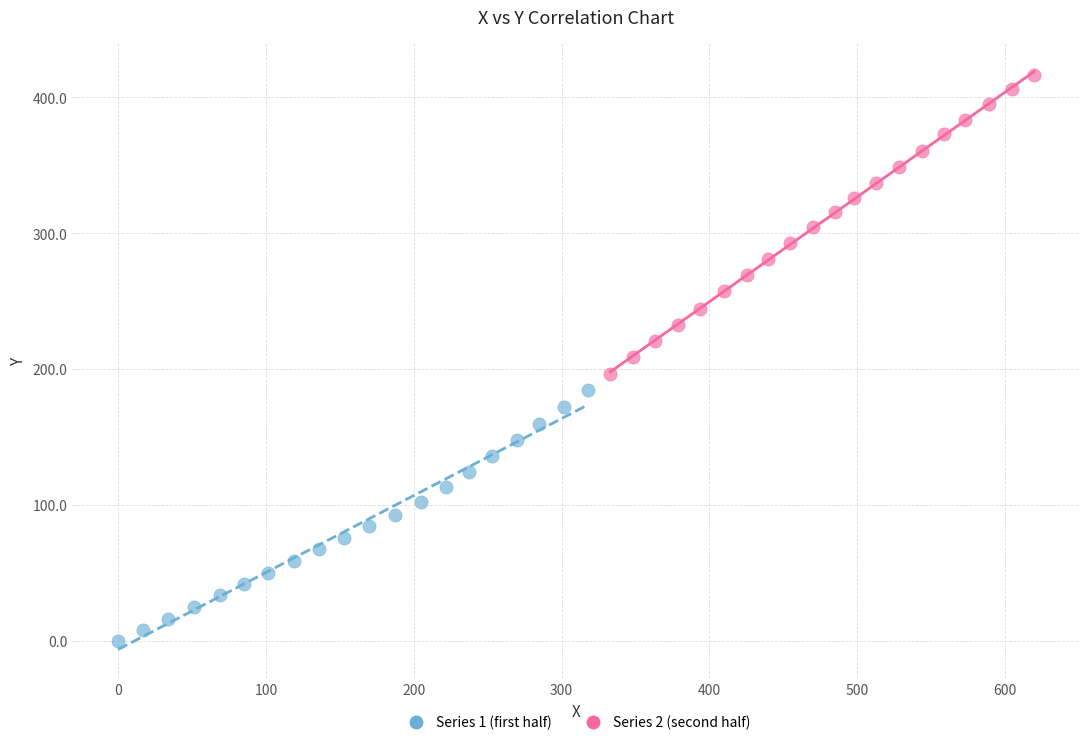

Which series contains the highest Y value?

Series 2 (second half)